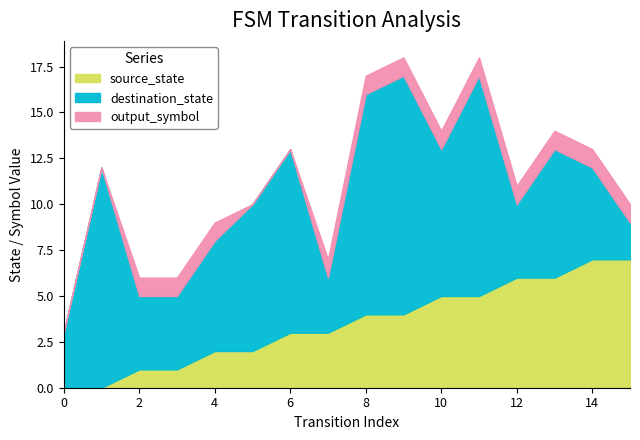

The value of source_state at 10 is 5. True or false?

True